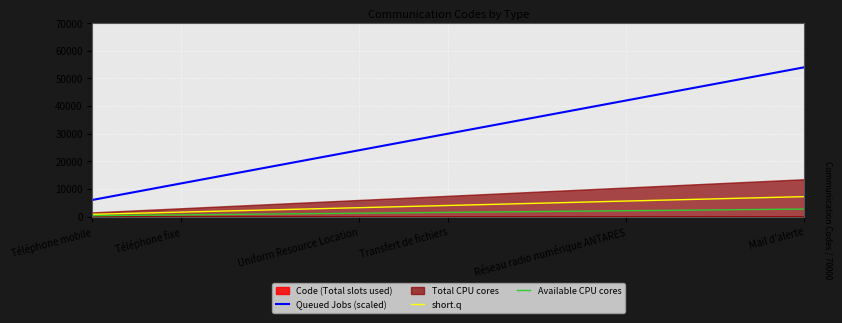

Does the chart display data point markers on the line(s)?

No